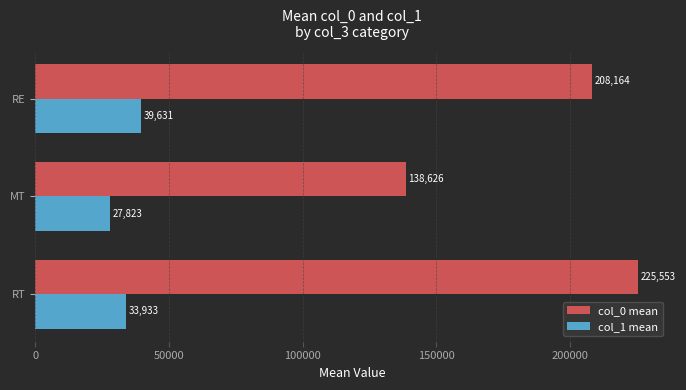

At which category is the sum across all series the highest?

RT